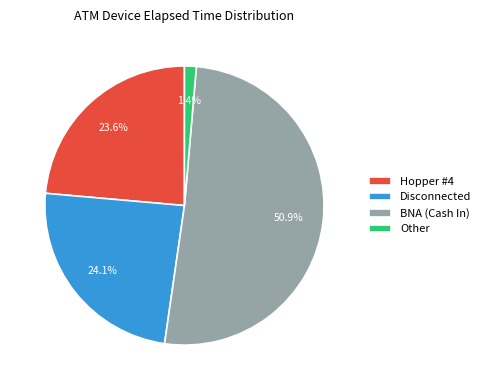

What is the ratio of the value at BNA (Cash In) to the value at Disconnected?

2.1